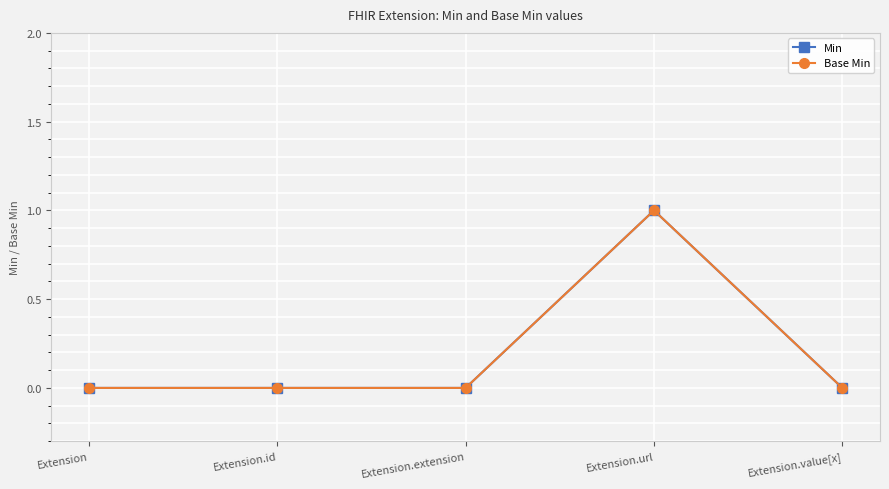

How many interior local peaks does the Base Min series have?

1